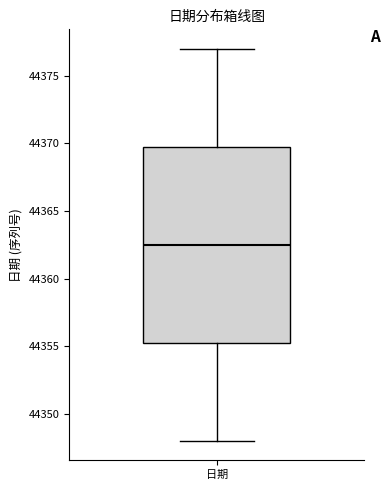

Where does the median line of the box for 日期 sit on the y-axis? The values are not printed on the chart, so give them approximately, as read against the axis.

44362.5